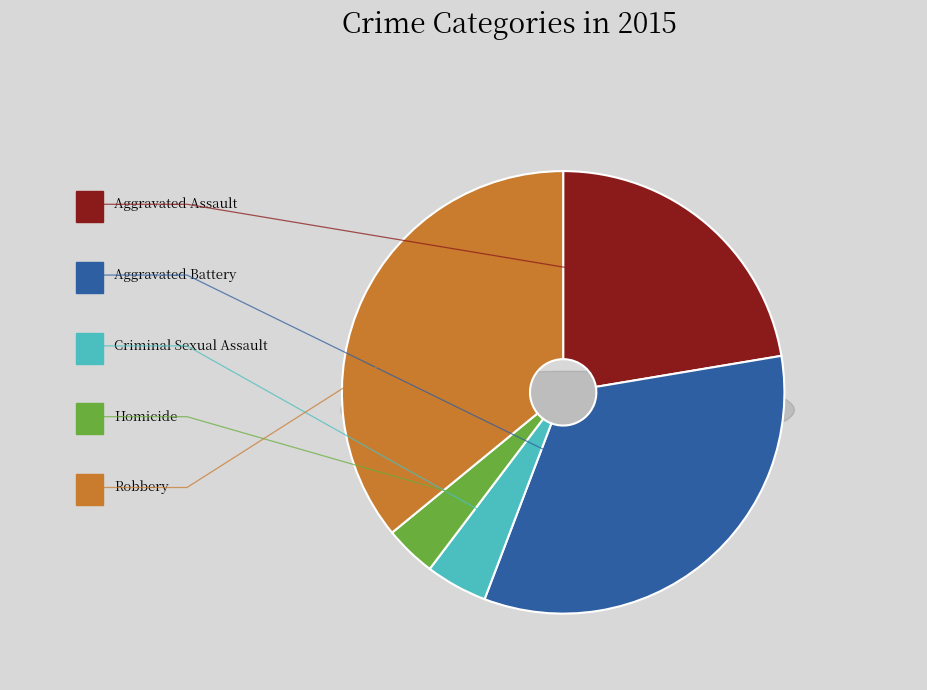

What is the change in value from Aggravated Battery to Homicide?

-118